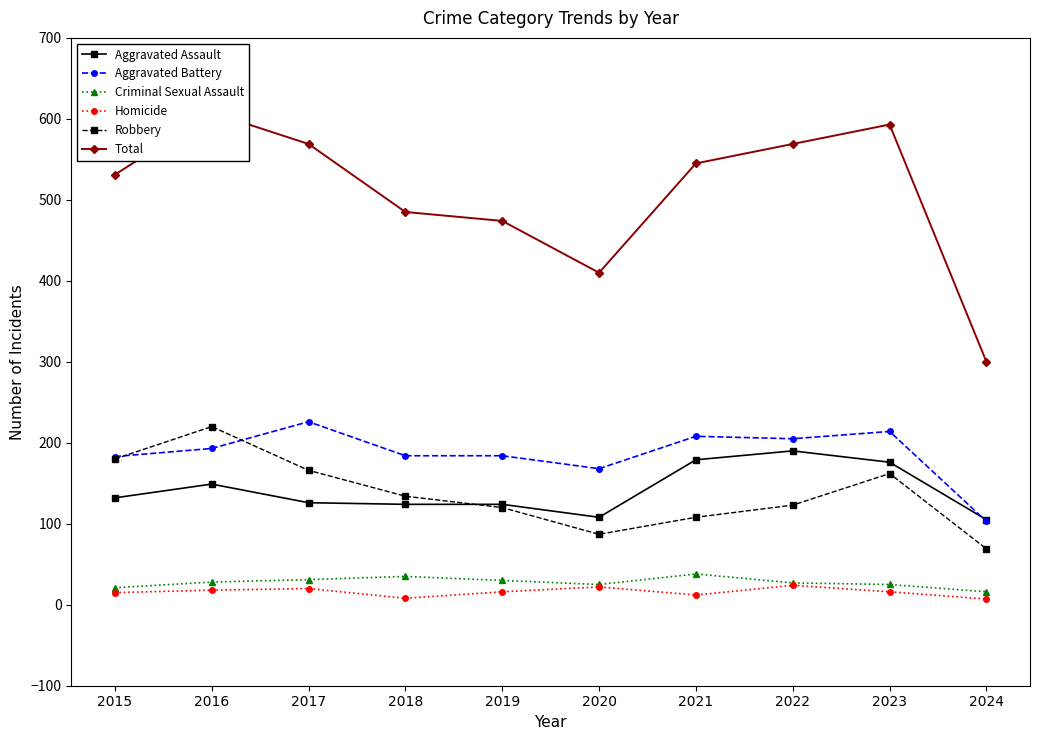

Is it true that Criminal Sexual Assault equals 7 at 2019?

False